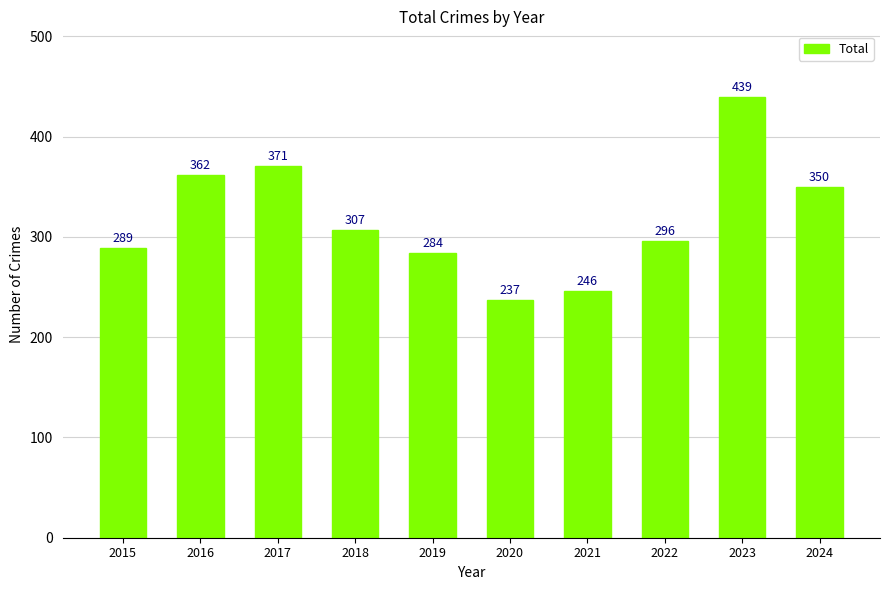

Read the value at 2022, to the nearest 50.

300